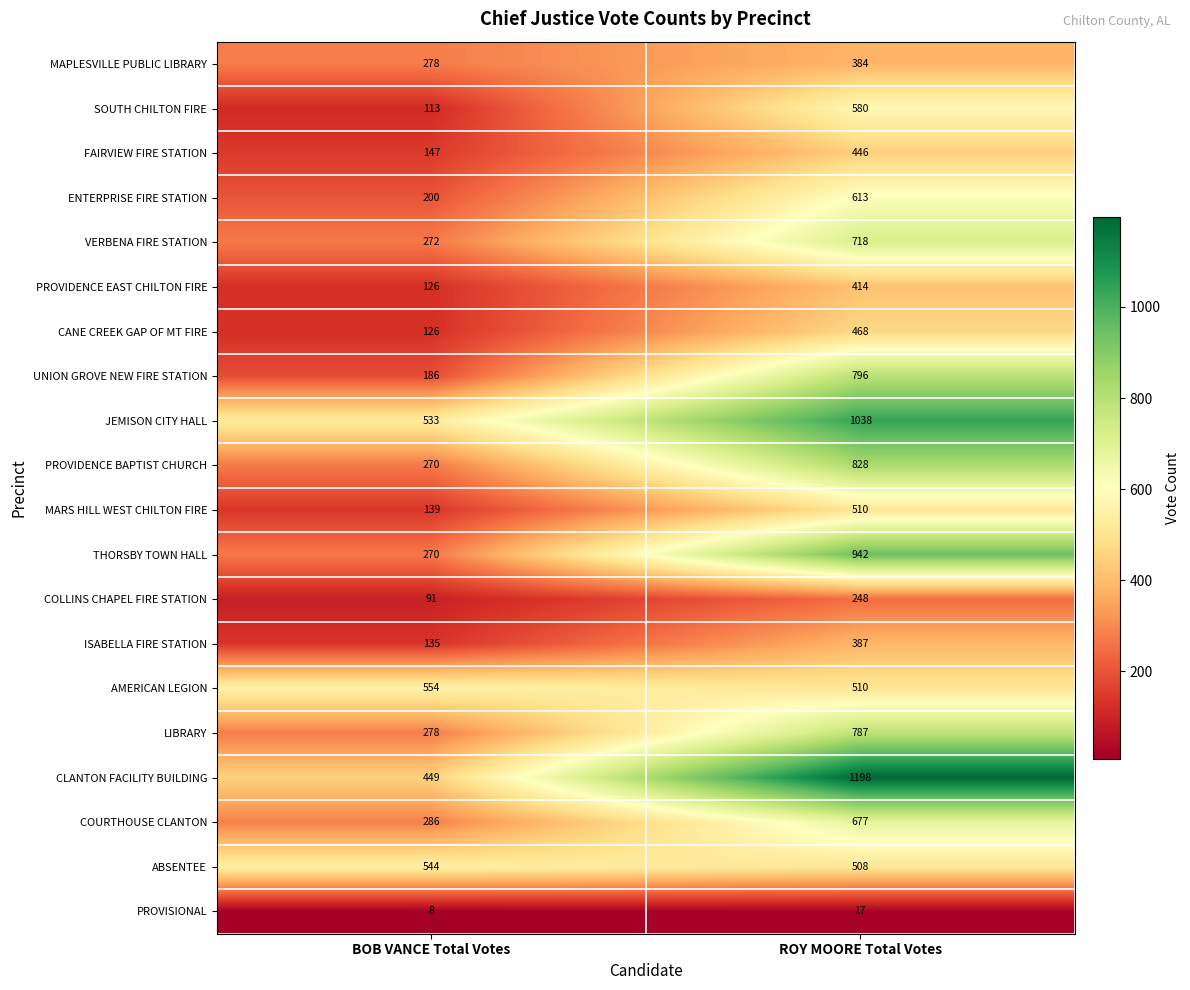

True or false: JEMISON CITY HALL has a value of 1511 at ROY MOORE Total Votes.

False